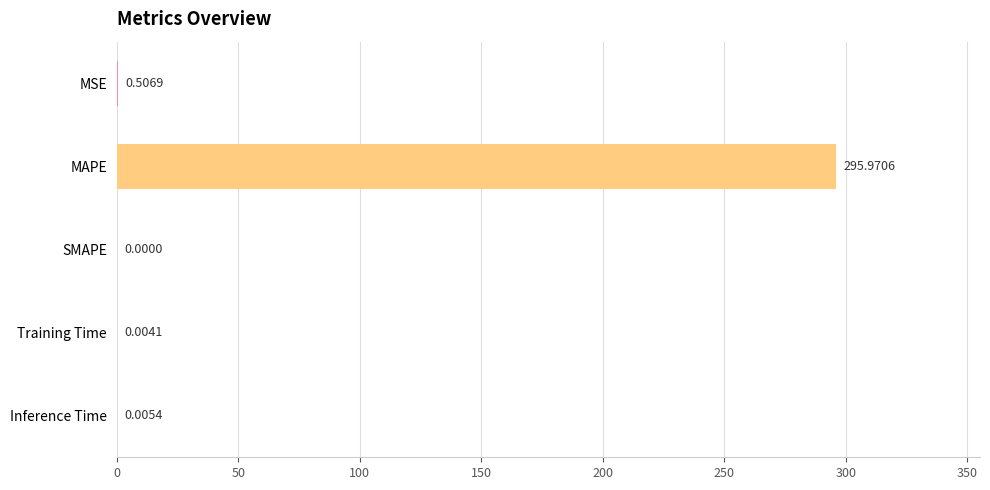

How many values are above zero?

4